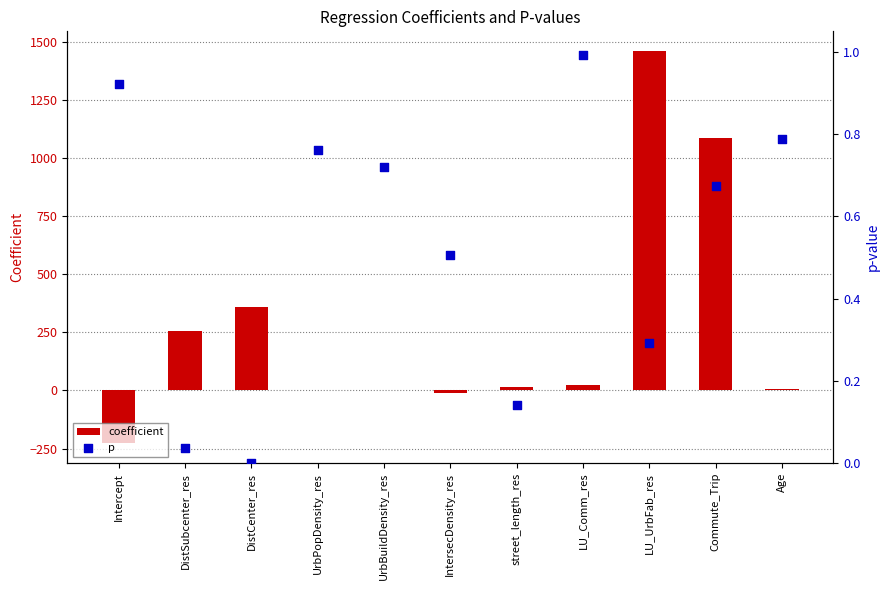

At which category is the sum across all series the highest?

LU_UrbFab_res